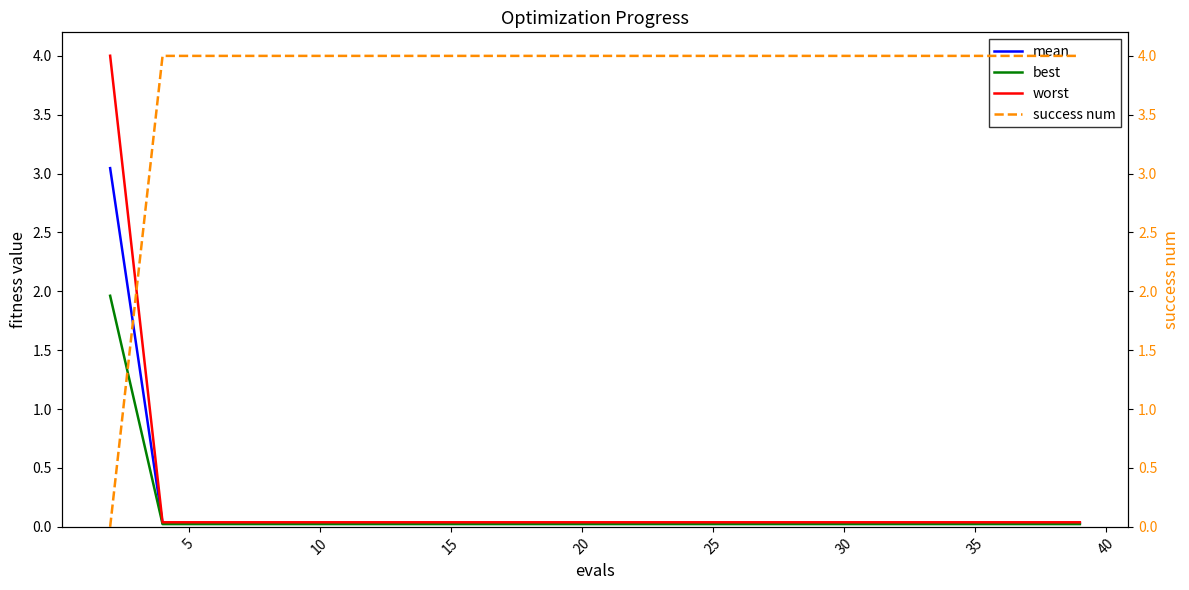

The mean series shows 0.0 at 30. True or false?

True